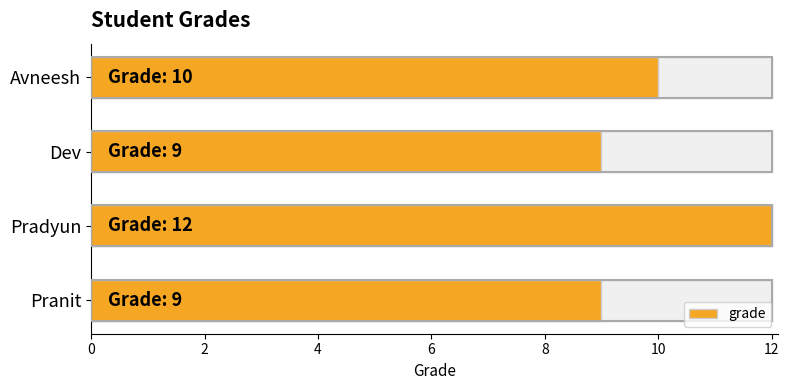

Count the number of categories in the chart.

4